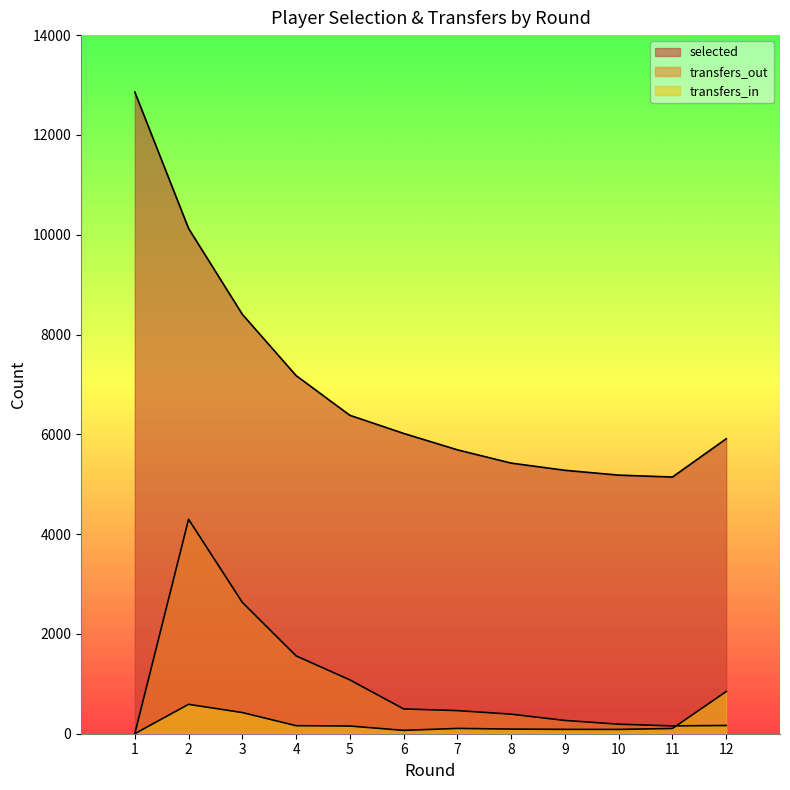

What is the approximate value of selected at 11, to the nearest 100?

5100